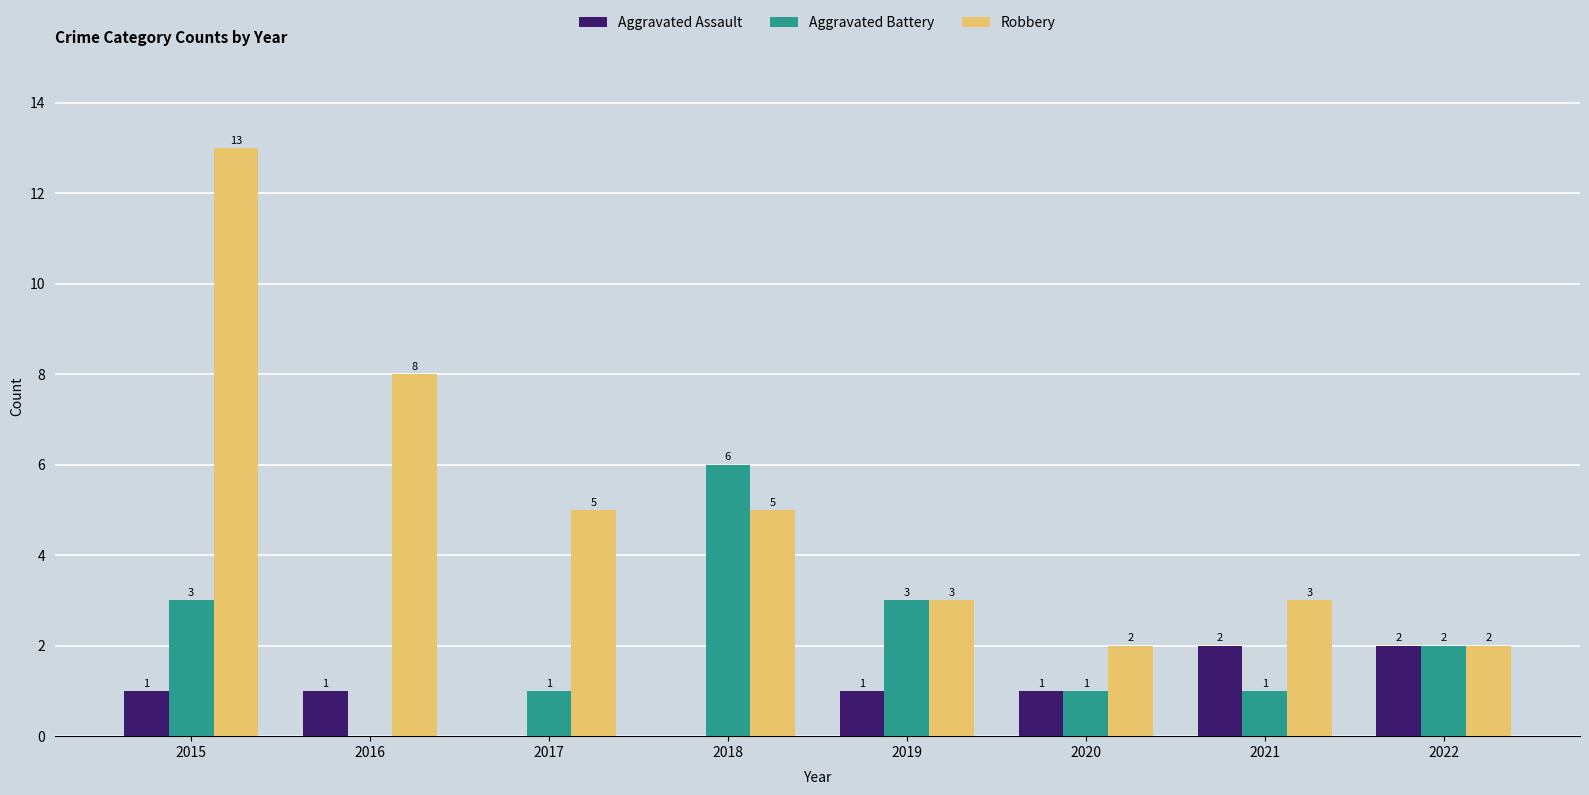

Is it true that Robbery equals 5 at 2017?

True